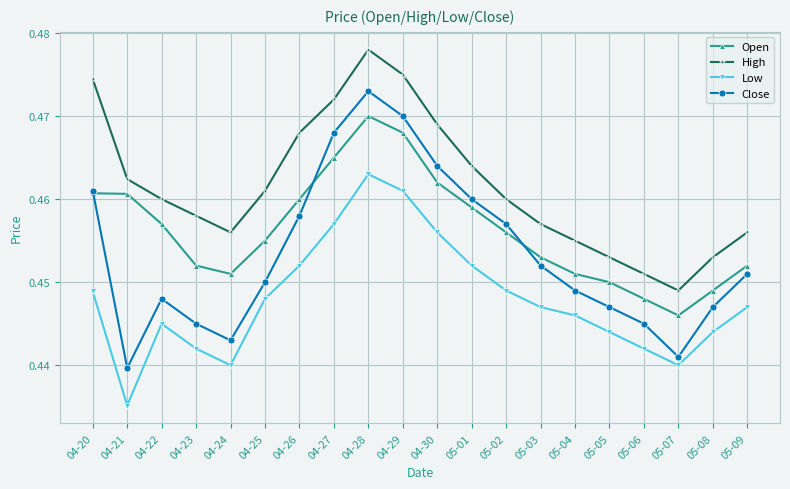

At which category does the chart reach its minimum across all series?

04-21